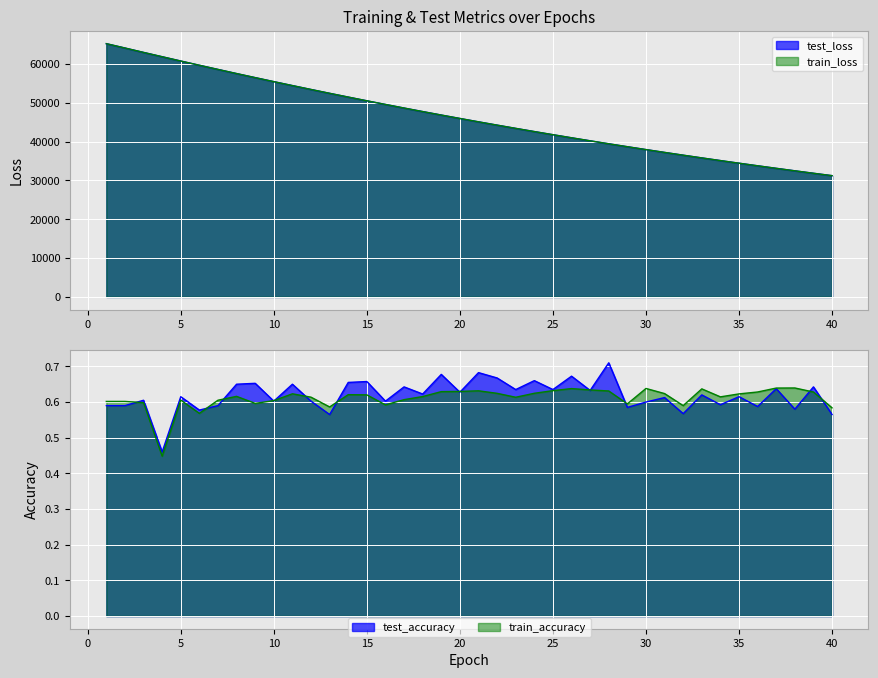

Reading left to right, transcribe all the data shown in this chart.

test_loss: 65181.0	64063.3	62930.2	61818.1	60713.4	59623.8	58553.1	57487.5	56440.5	55408.8	54392.5	53391.6	52405.1	51434.6	50479.3	49538.9	48613.9	47704.9	46809.9	45930.4	45065.4	44215.0	43380.4	42558.0	41751.1	40957.8	40178.3	39412.0	38659.8	37920.3	37194.7	36480.5	35779.5	35091.8	34415.1	33750.4	33097.7	32456.9	31827.7	31209.2
train_loss: 65182.2	64063.9	62931.1	61818.7	60714.0	59624.3	58553.7	57487.7	56440.8	55409.0	54392.5	53391.4	52405.2	51434.7	50479.3	49538.7	48613.9	47704.7	46810.0	45930.5	45065.4	44215.0	43380.3	42558.0	41750.9	40957.8	40178.2	39411.9	38659.7	37920.2	37194.4	36480.3	35779.3	35091.6	34414.9	33750.1	33097.6	32456.7	31827.5	31209.0
test_accuracy: 0.6	0.6	0.6	0.5	0.6	0.6	0.6	0.7	0.7	0.6	0.7	0.6	0.6	0.7	0.7	0.6	0.6	0.6	0.7	0.6	0.7	0.7	0.6	0.7	0.6	0.7	0.6	0.7	0.6	0.6	0.6	0.6	0.6	0.6	0.6	0.6	0.6	0.6	0.6	0.6
train_accuracy: 0.6	0.6	0.6	0.4	0.6	0.6	0.6	0.6	0.6	0.6	0.6	0.6	0.6	0.6	0.6	0.6	0.6	0.6	0.6	0.6	0.6	0.6	0.6	0.6	0.6	0.6	0.6	0.6	0.6	0.6	0.6	0.6	0.6	0.6	0.6	0.6	0.6	0.6	0.6	0.6